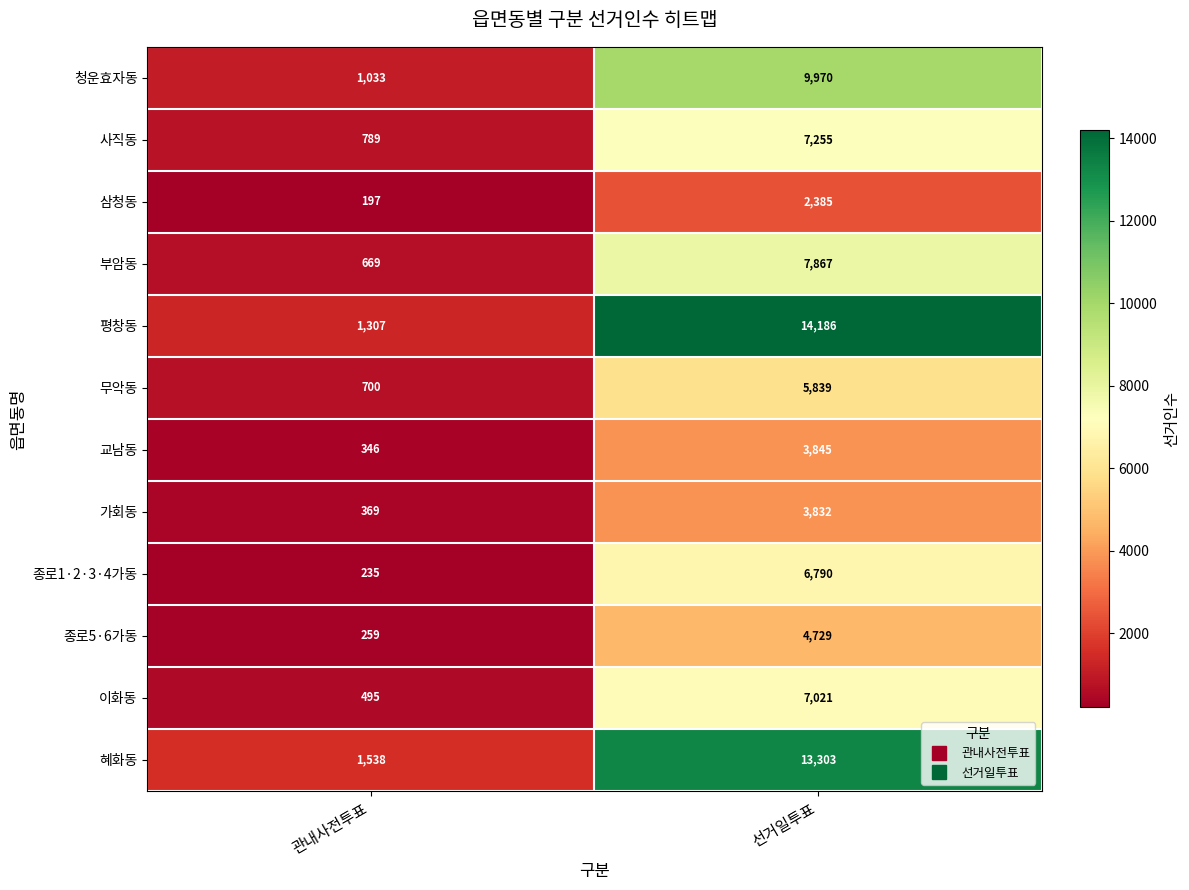

At which label is 무악동 closest to 3269?

관내사전투표